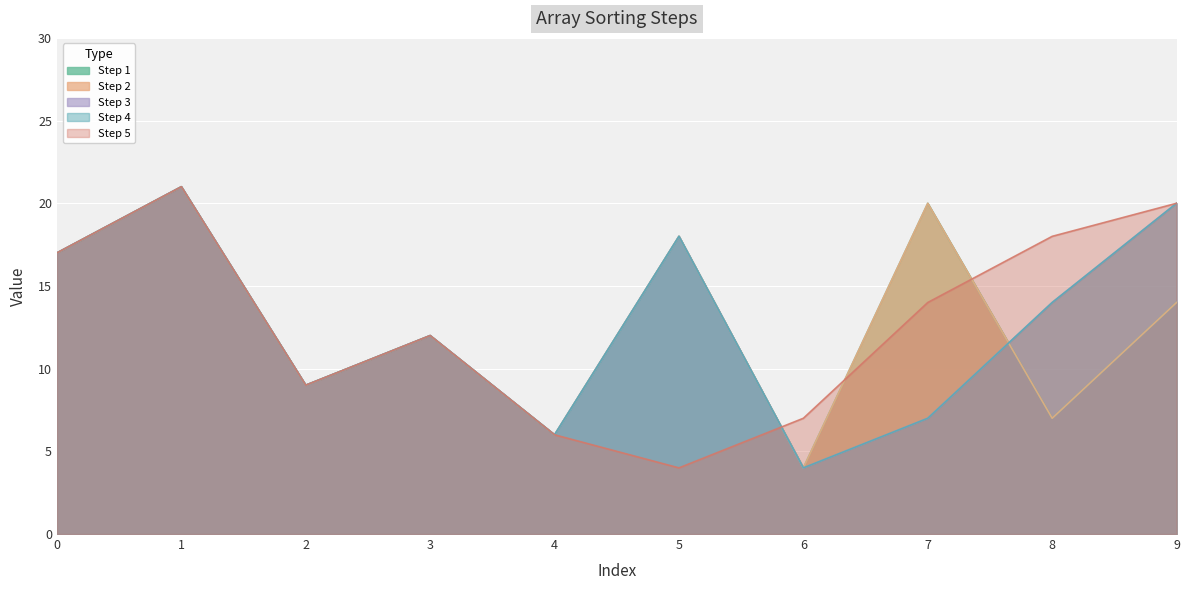

Reading left to right, transcribe all the data shown in this chart.

Step 1: 17	21	9	12	6	18	4	20	7	14
Step 2: 17	21	9	12	6	18	4	20	7	14
Step 3: 17	21	9	12	6	18	4	7	14	20
Step 4: 17	21	9	12	6	18	4	7	14	20
Step 5: 17	21	9	12	6	4	7	14	18	20